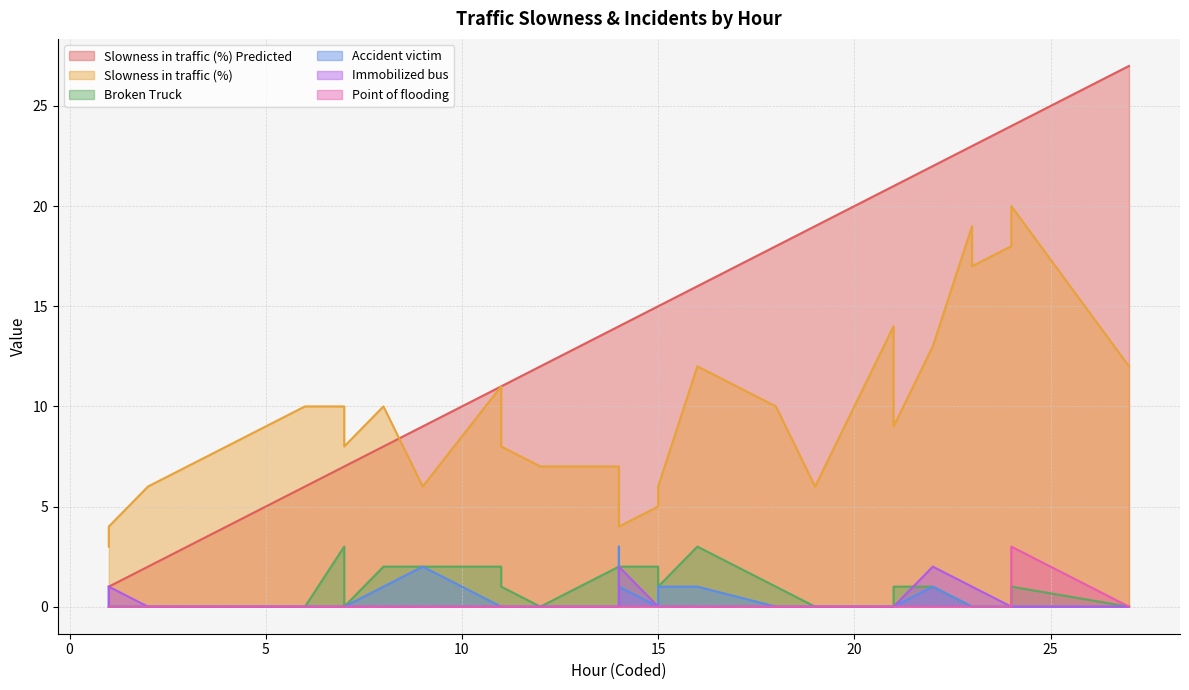

How many lines are shown in the chart?

6